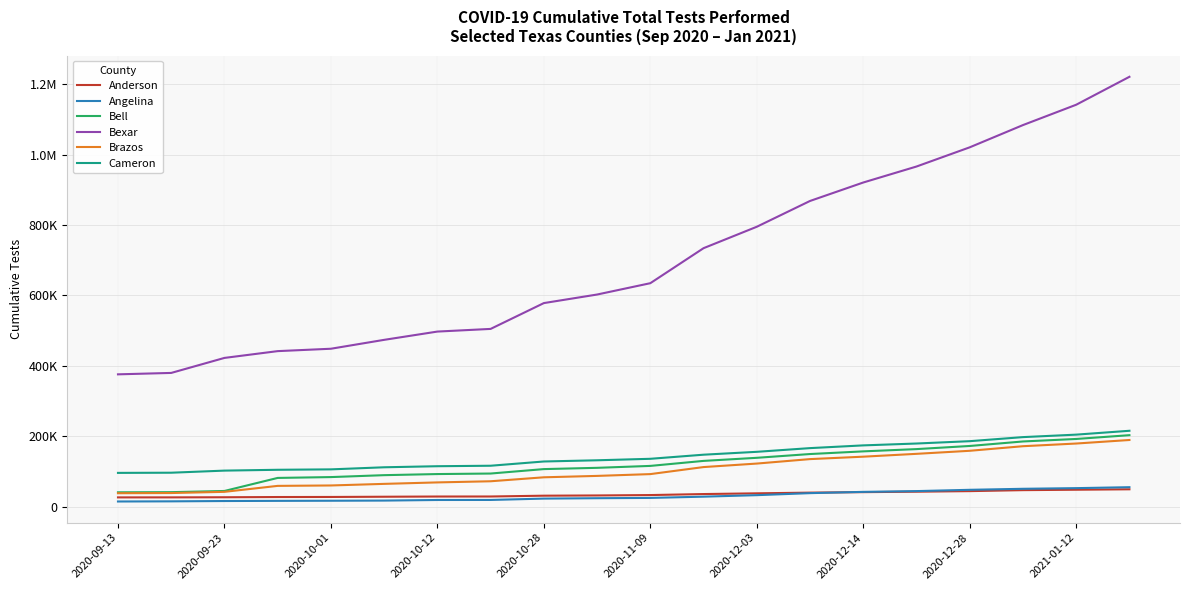

What is the highest value of the Bexar series?

1221100